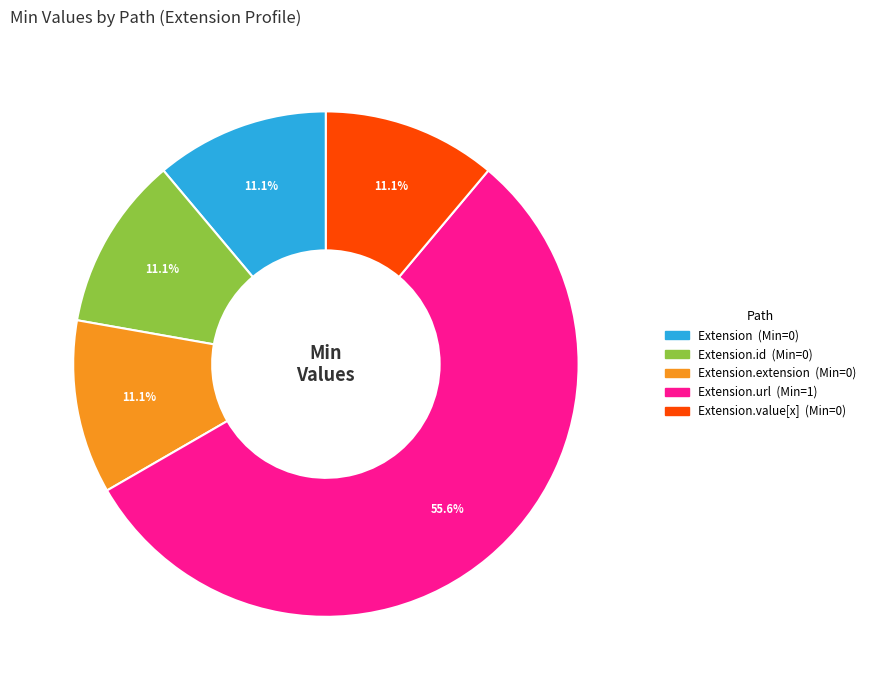

Is there any slice that represents more than half of the pie?

Yes